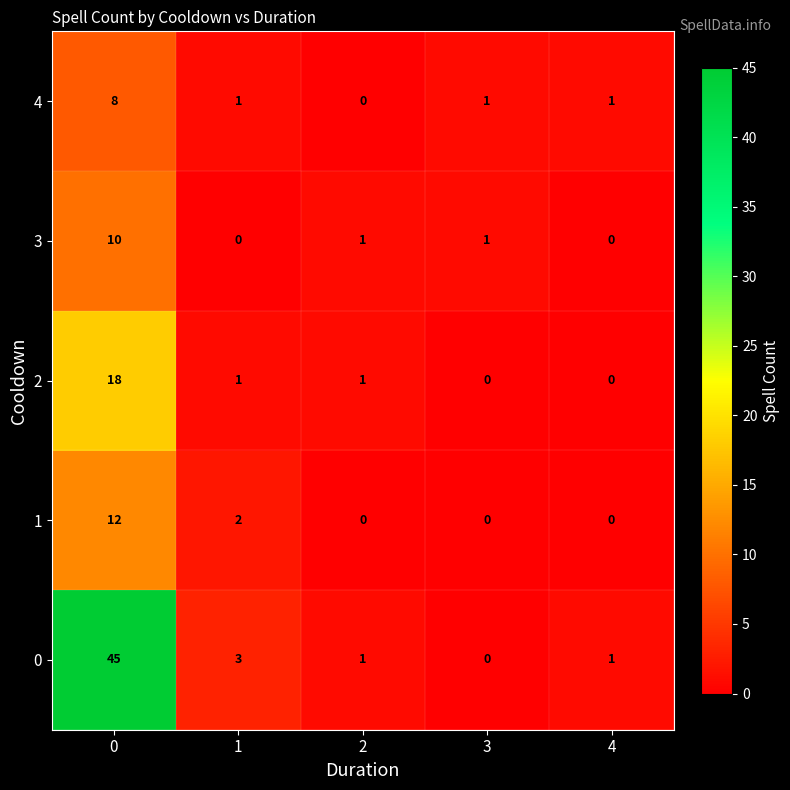

What is the spread (max minus min) of values at 1?

3